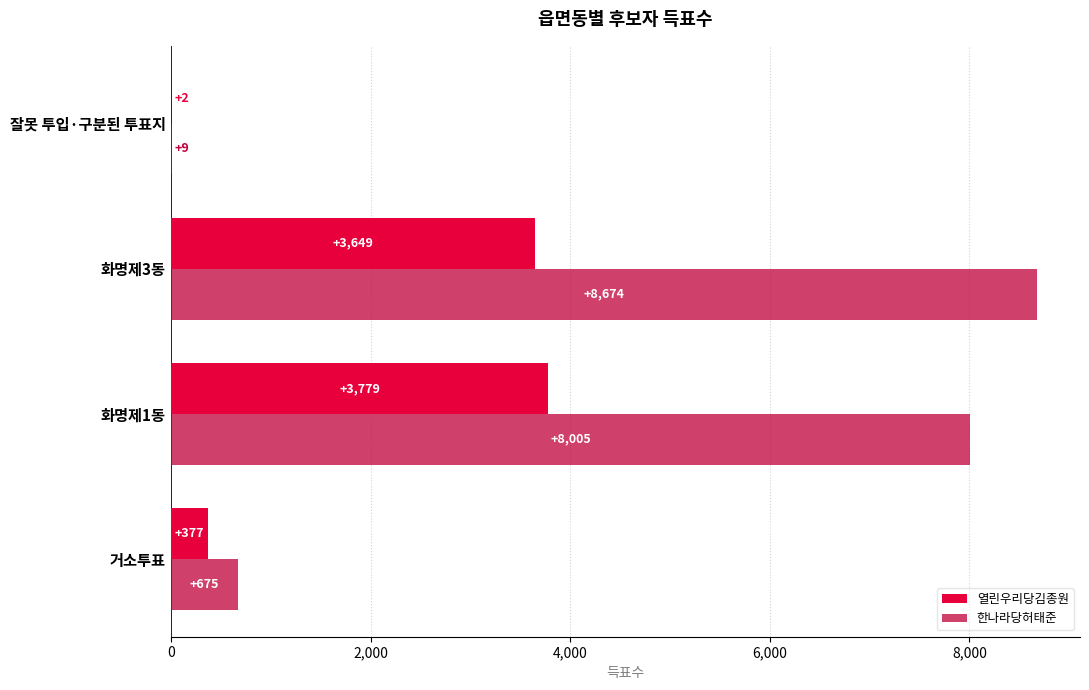

What is the sum of the 한나라당허태준 values at 화명제1동 and 거소투표?

8680